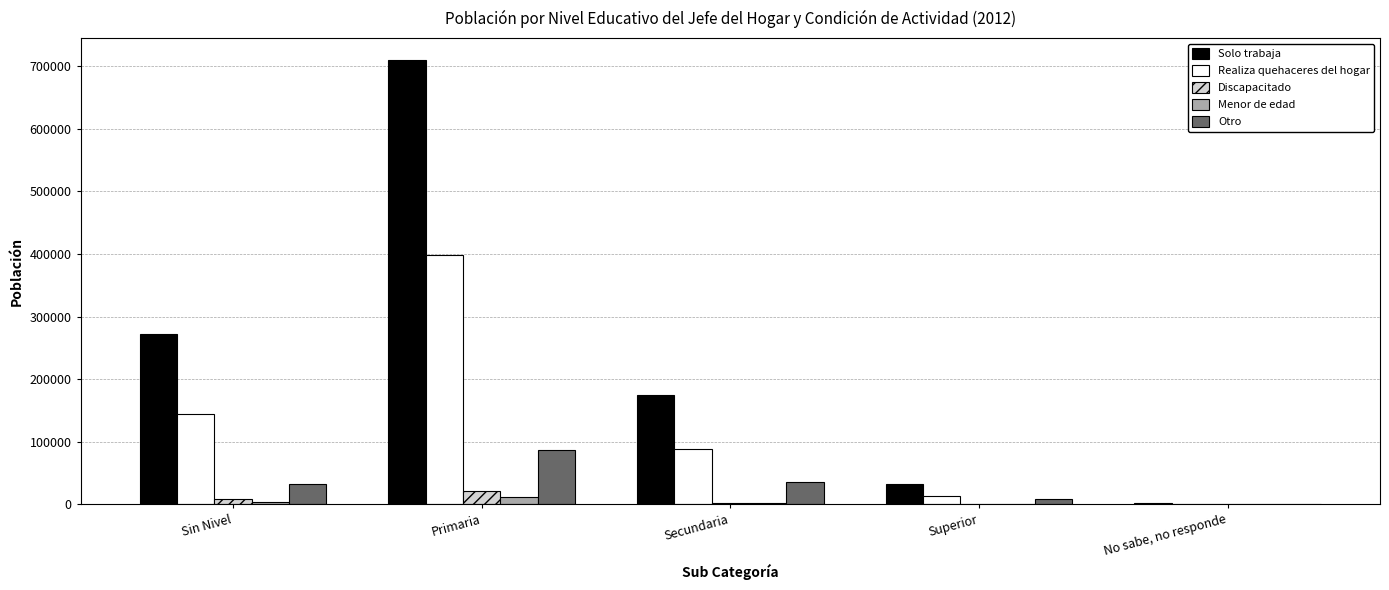

How many distinct data groups are displayed?

5